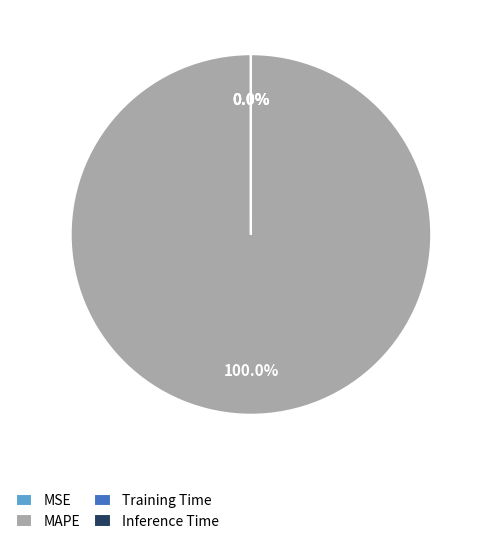

Is it true that Training Time is 0% of the pie?

True